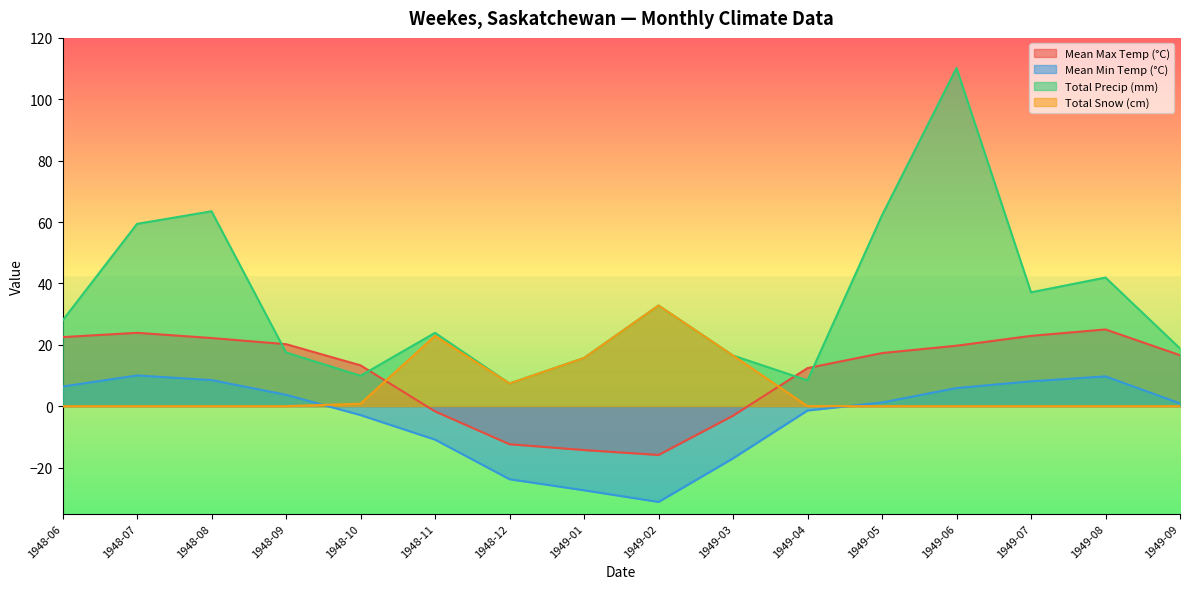

Count the number of categories in the chart.

16